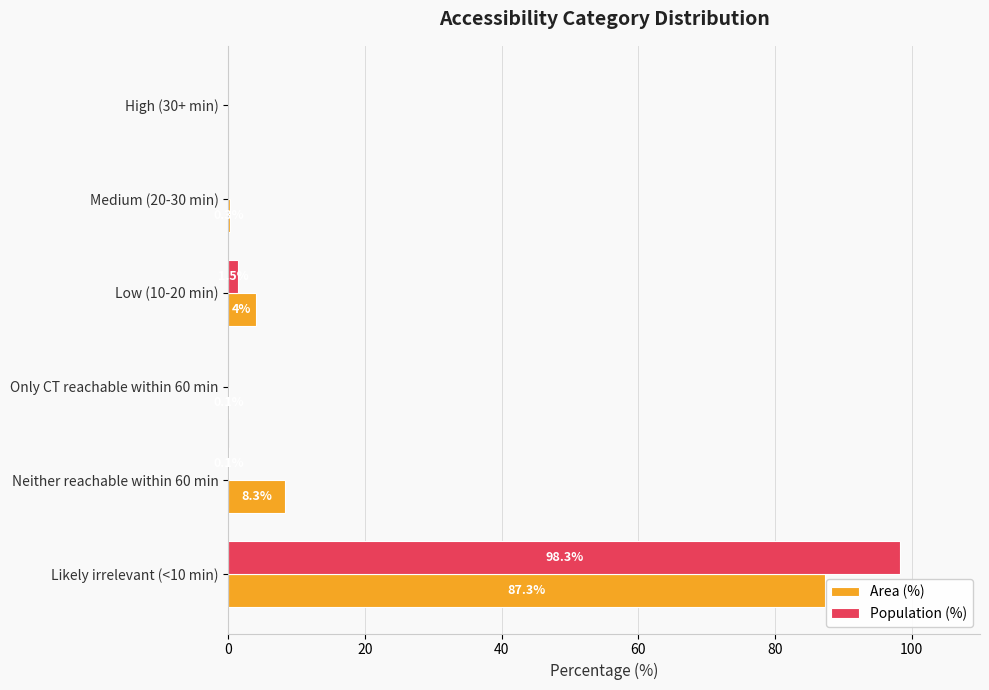

At which category is the sum across all series the highest?

Likely irrelevant (<10 min)